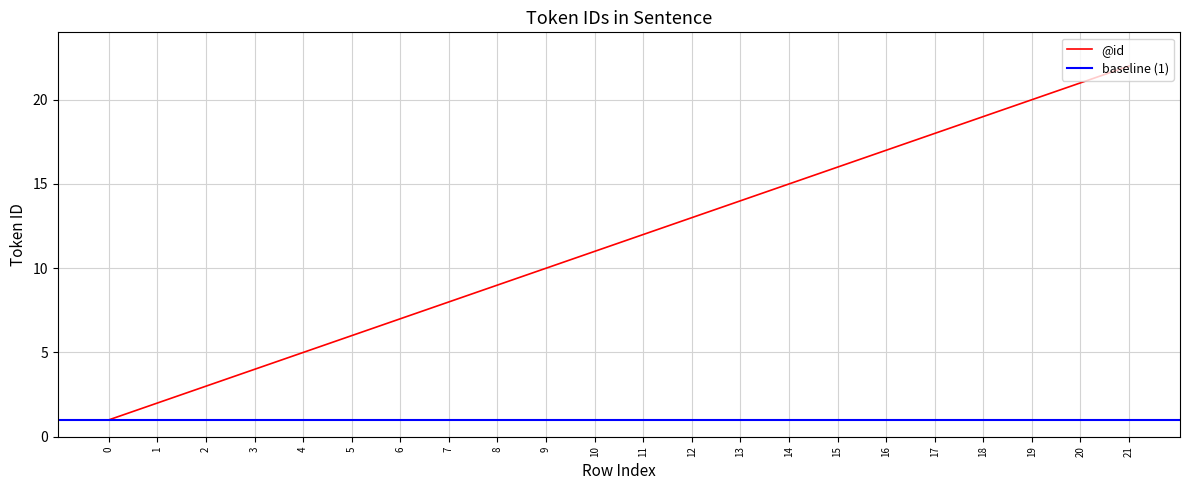

What is the maximum value shown in the chart?

22